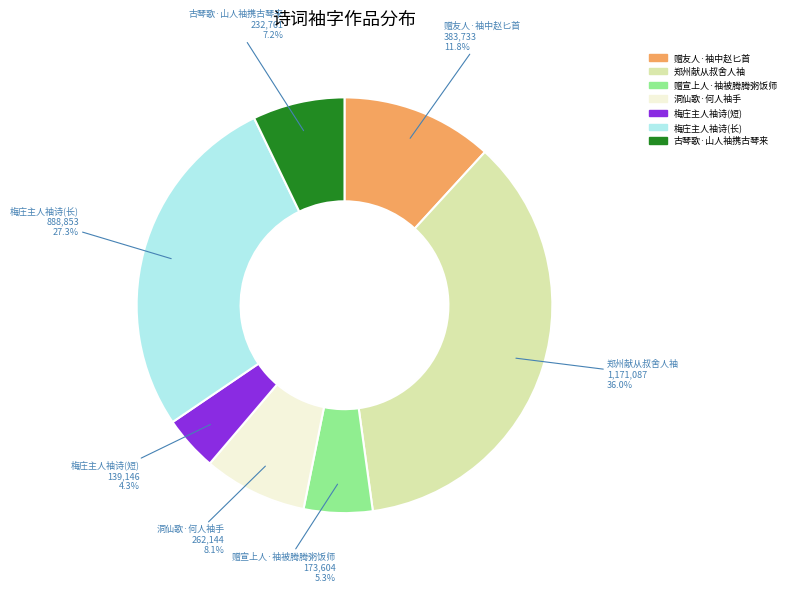

Between 古琴歌·山人袖携古琴来 and 赠友人·袖中赵匕首, which is larger?

赠友人·袖中赵匕首